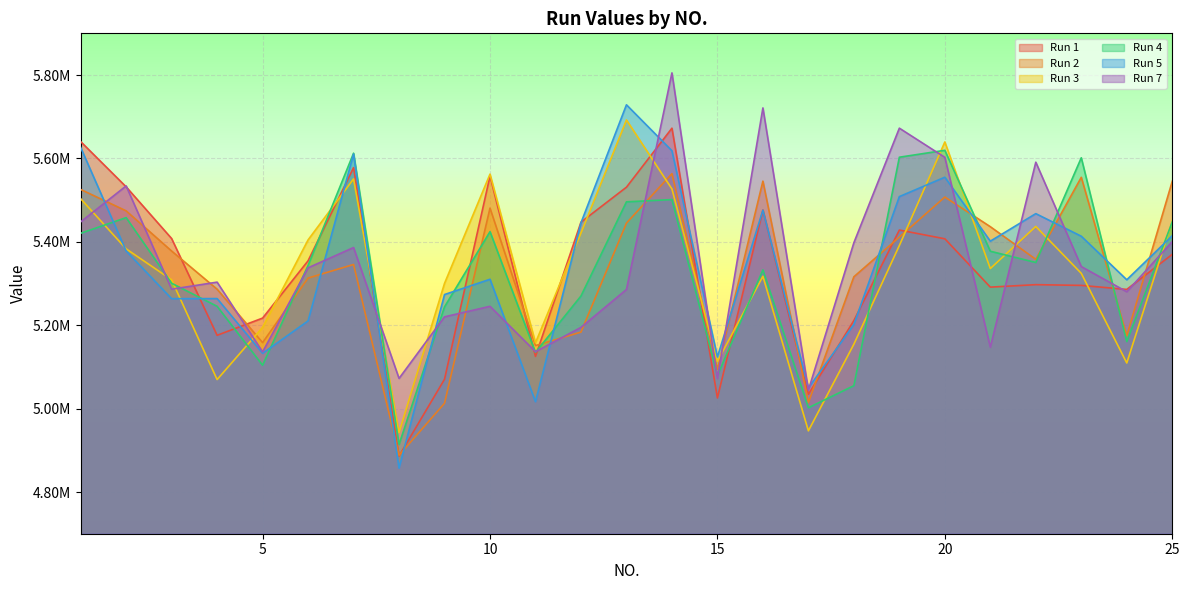

Where do Run 4 and Run 7 first cross each other?

2 and 3